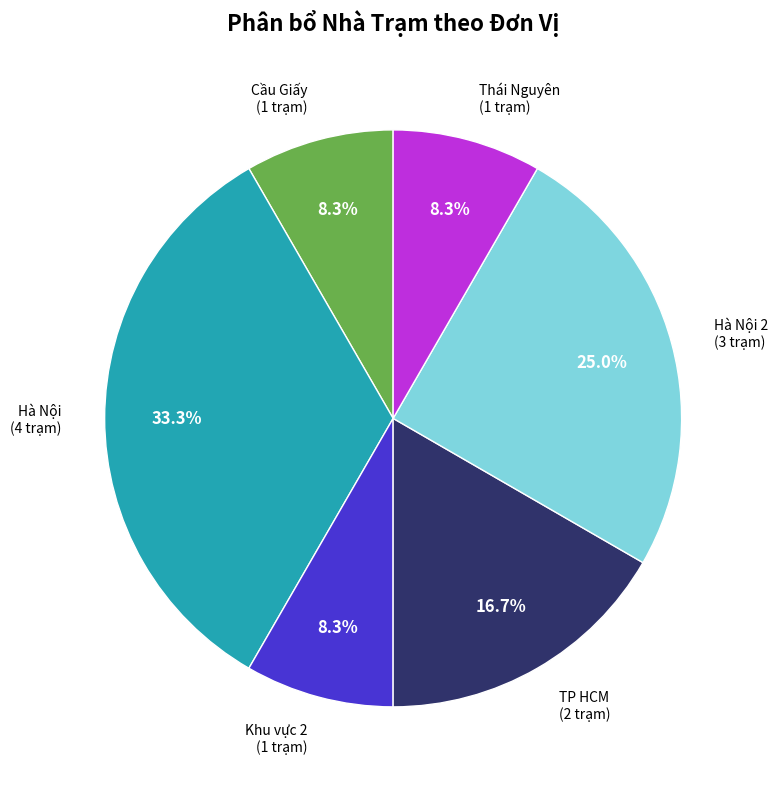

Is there any slice that represents more than half of the pie?

No